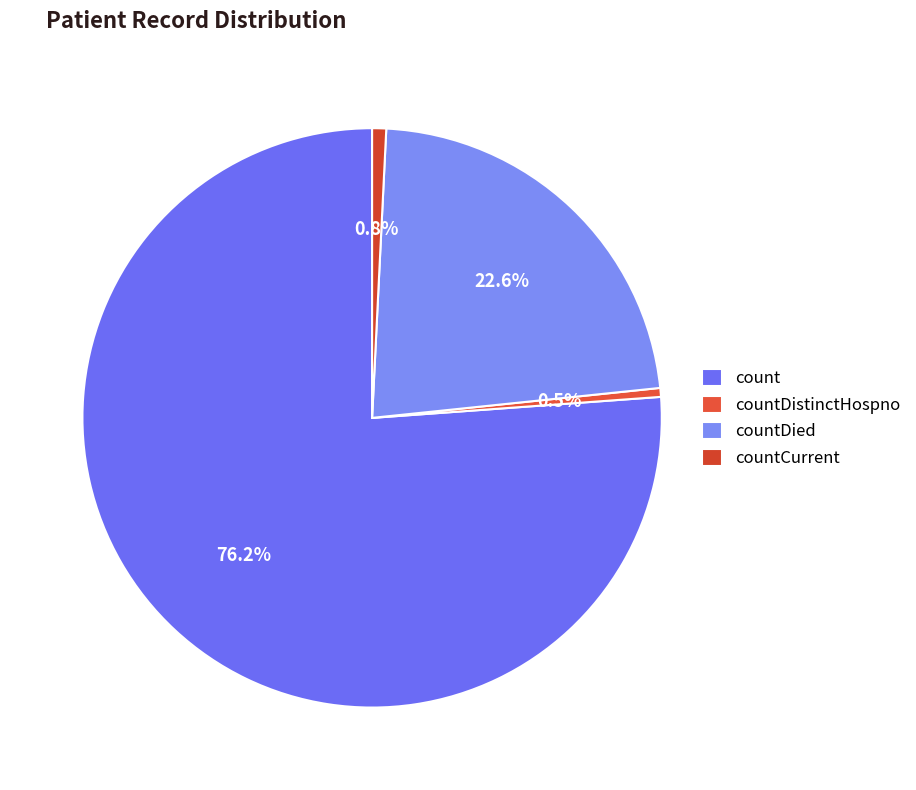

The countCurrent slice represents 11% of the pie. True or false?

False